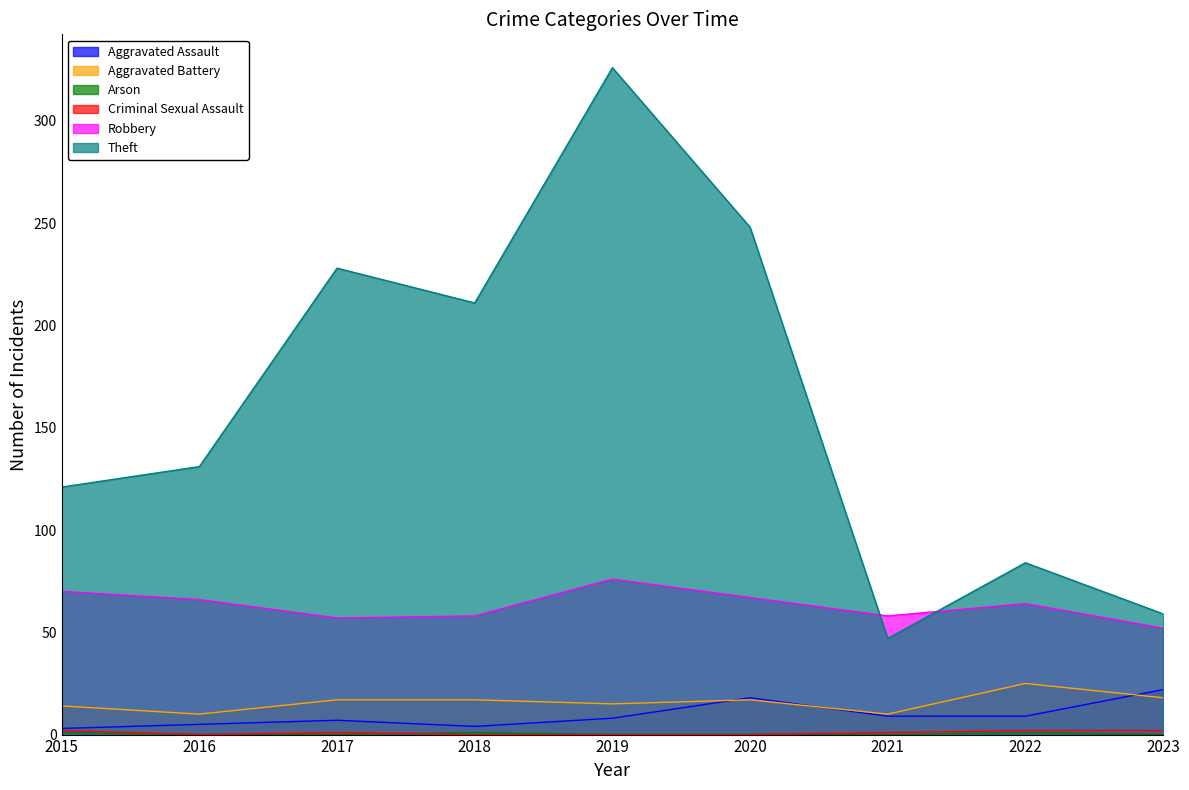

What is the total value across all series at 2015?

211